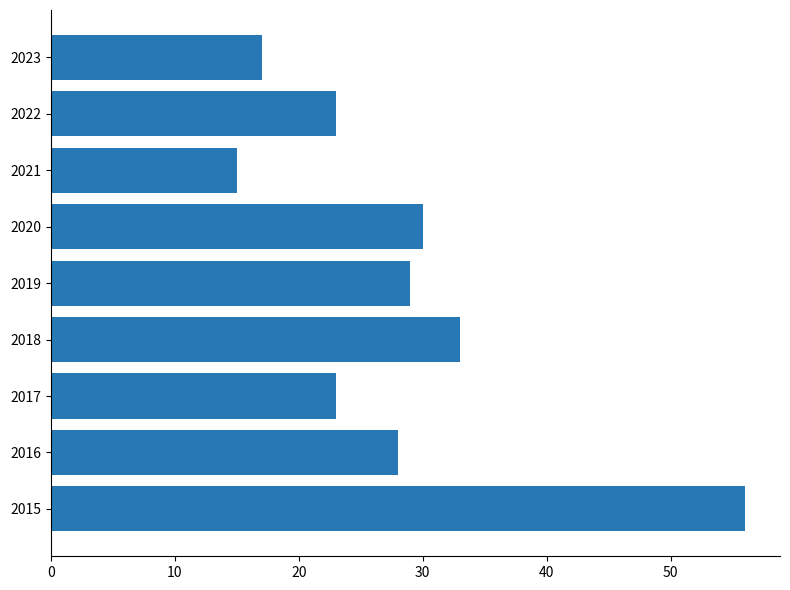

Is it true that the value at 2016 is 28?

True